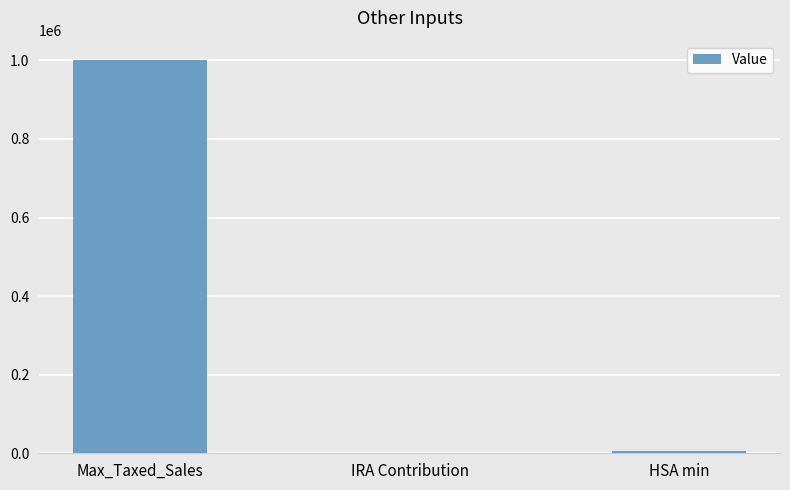

True or false: the data shows 0 at IRA Contribution.

True